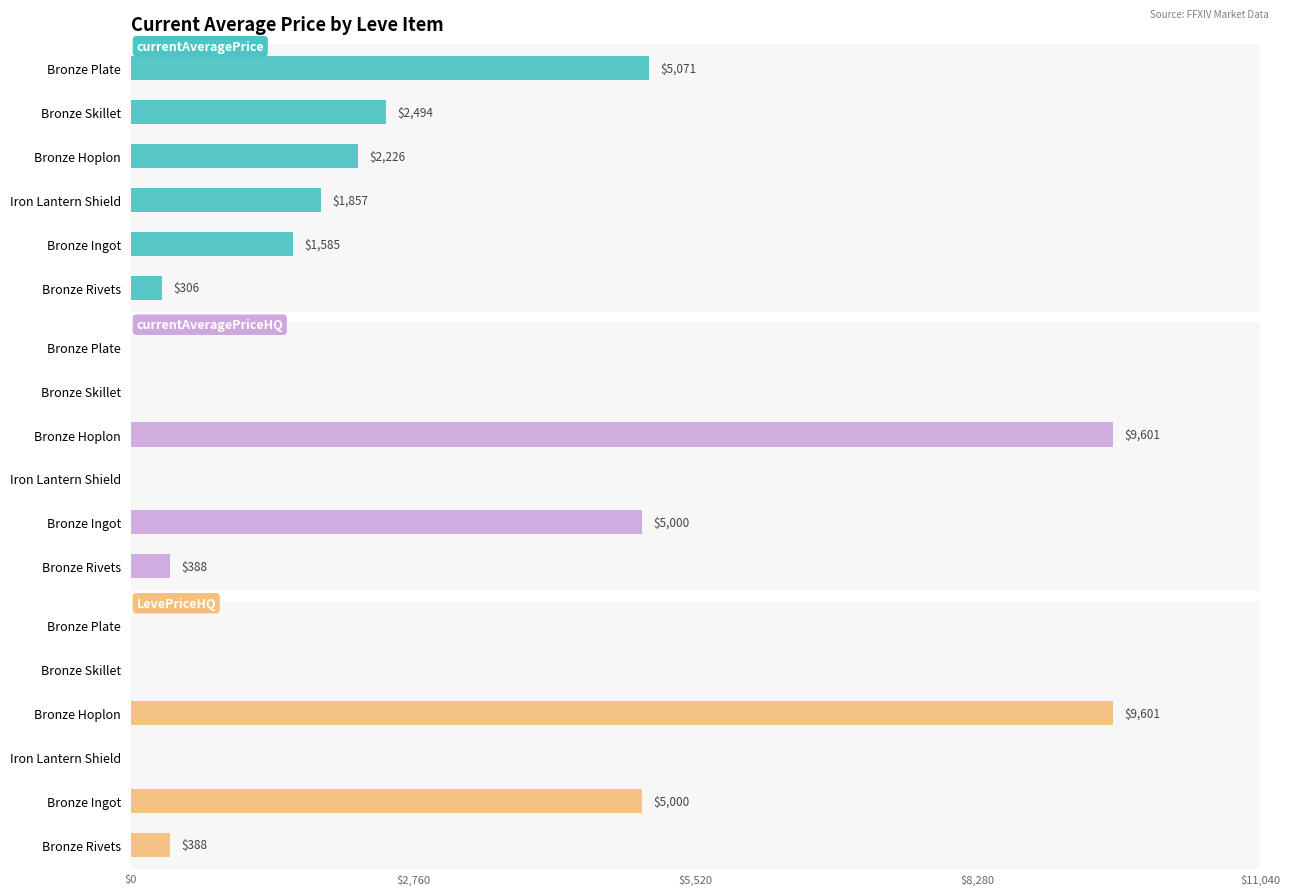

How many values in the currentAveragePriceHQ series are below 387?

3